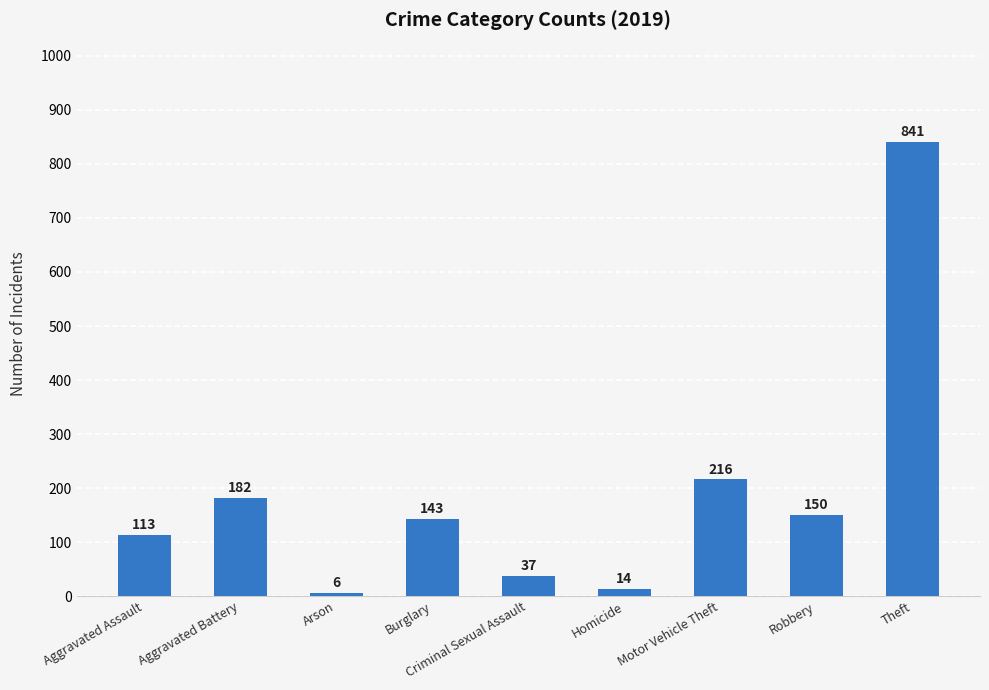

How many distinct data groups are displayed?

1